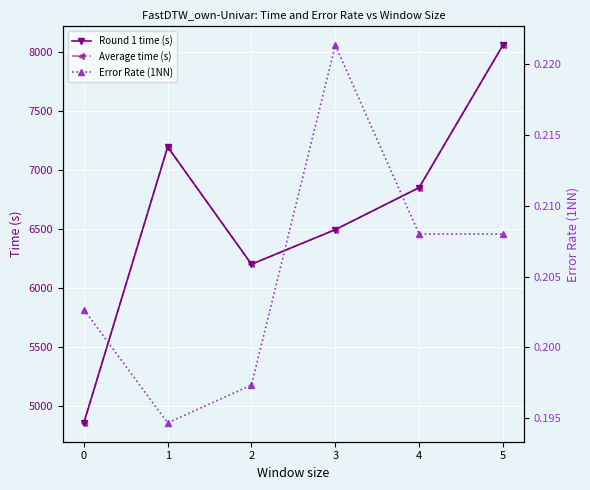

Which series has the largest total across all categories?

Round 1 time (s)